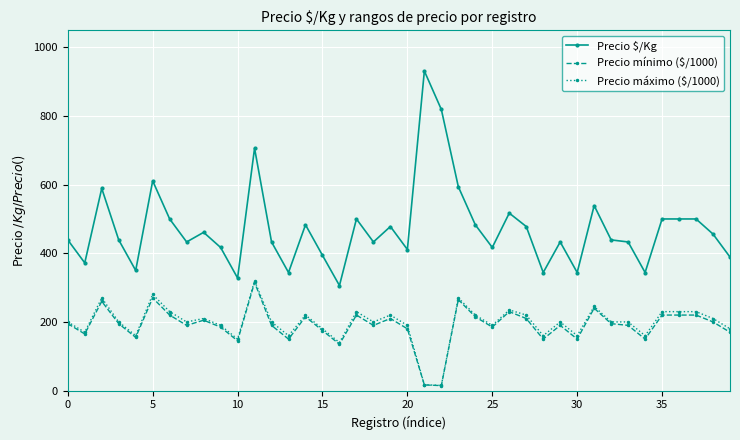

What are all the series names shown in the legend?

Precio $/Kg, Precio mínimo ($/1000), Precio máximo ($/1000)